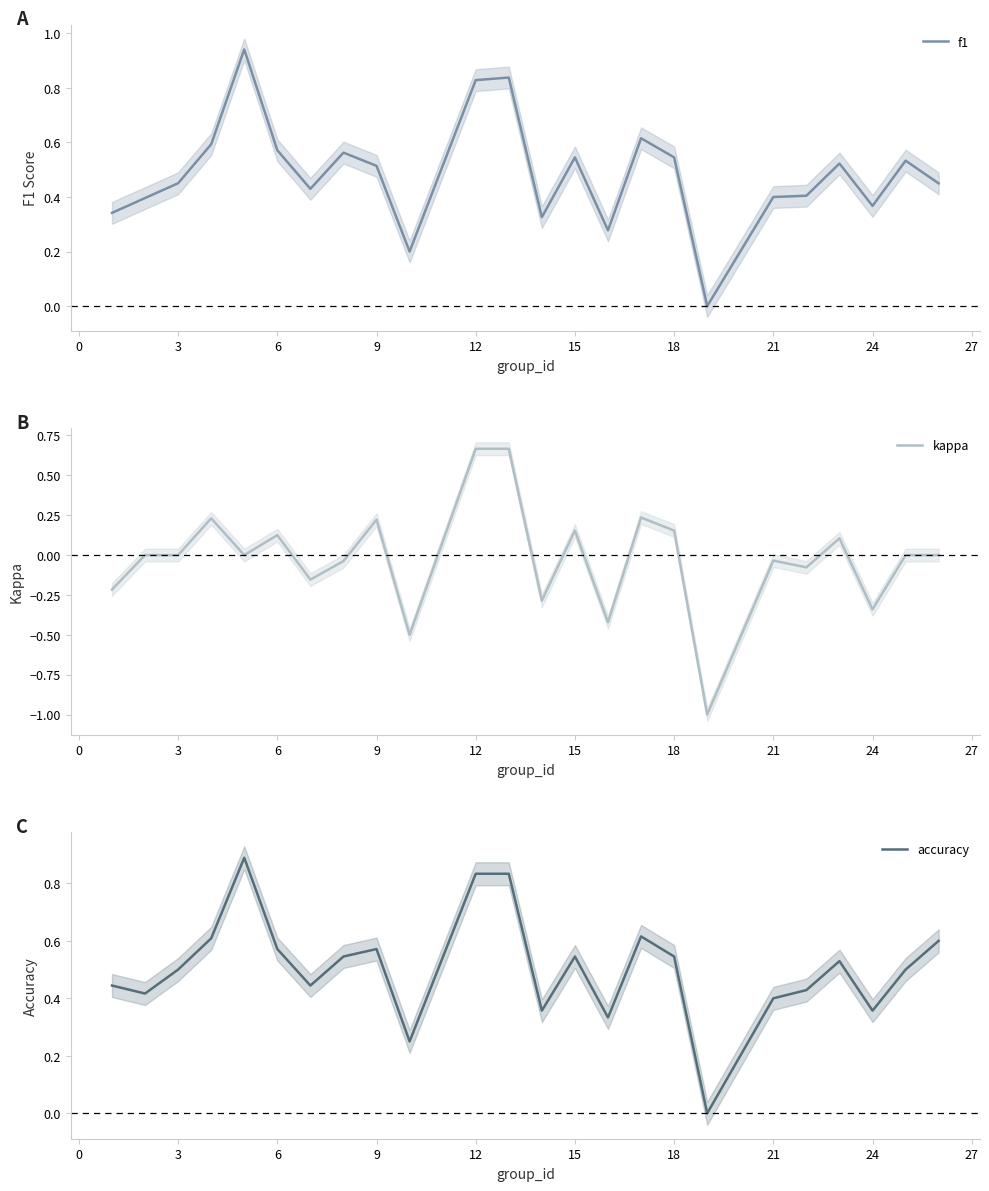

True or false: kappa and accuracy intersect in this chart.

False